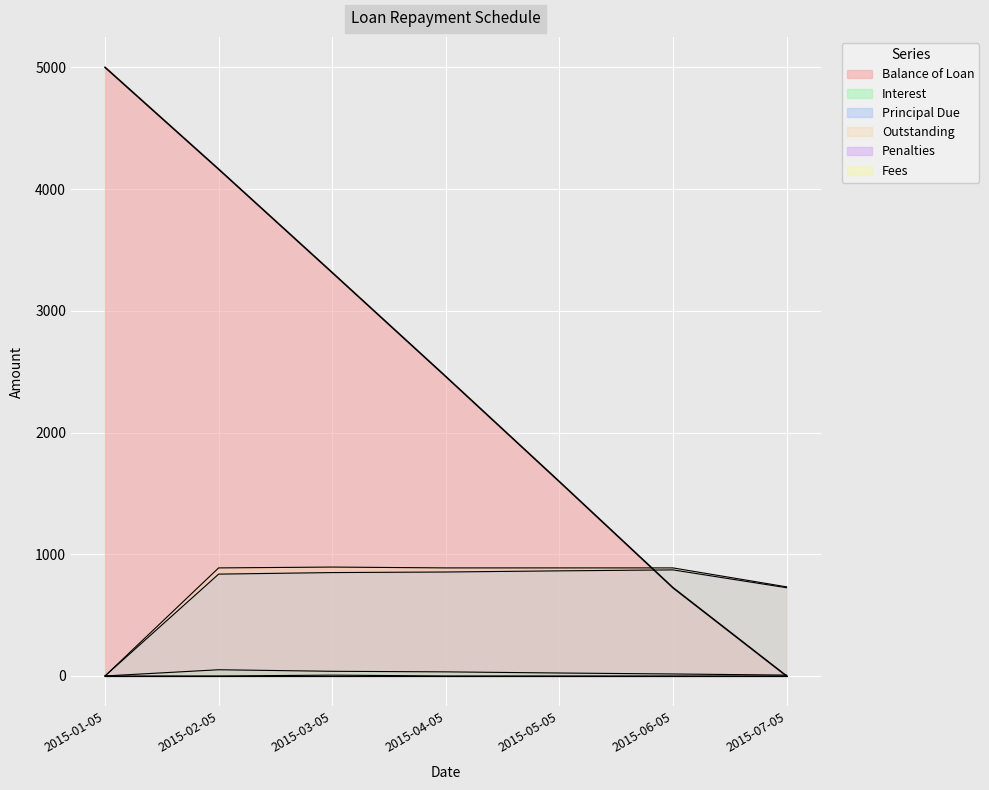

True or false: Outstanding and Principal Due cross at least once.

False